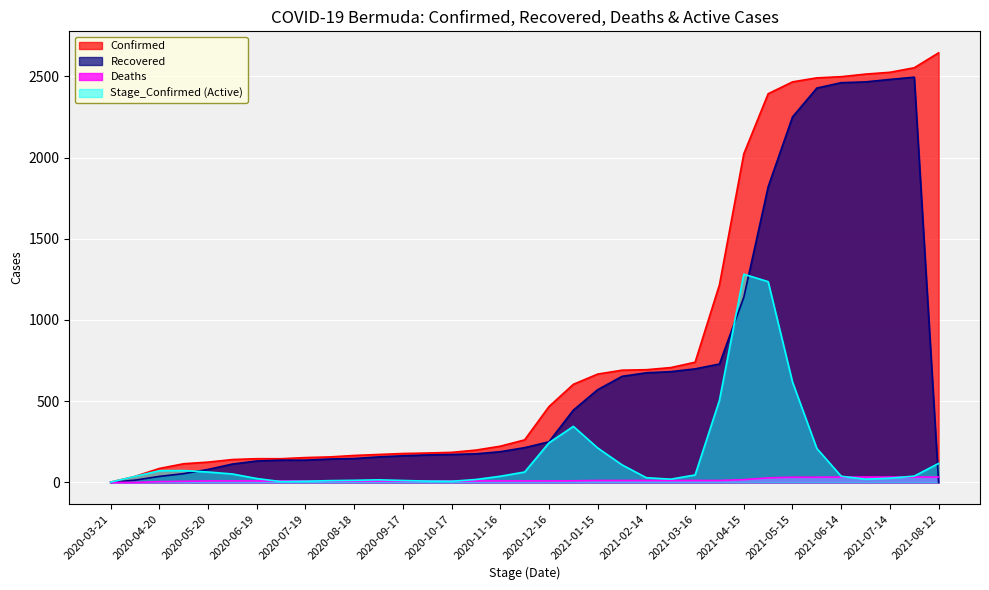

At which label is Deaths closest to 16?

2021-04-15